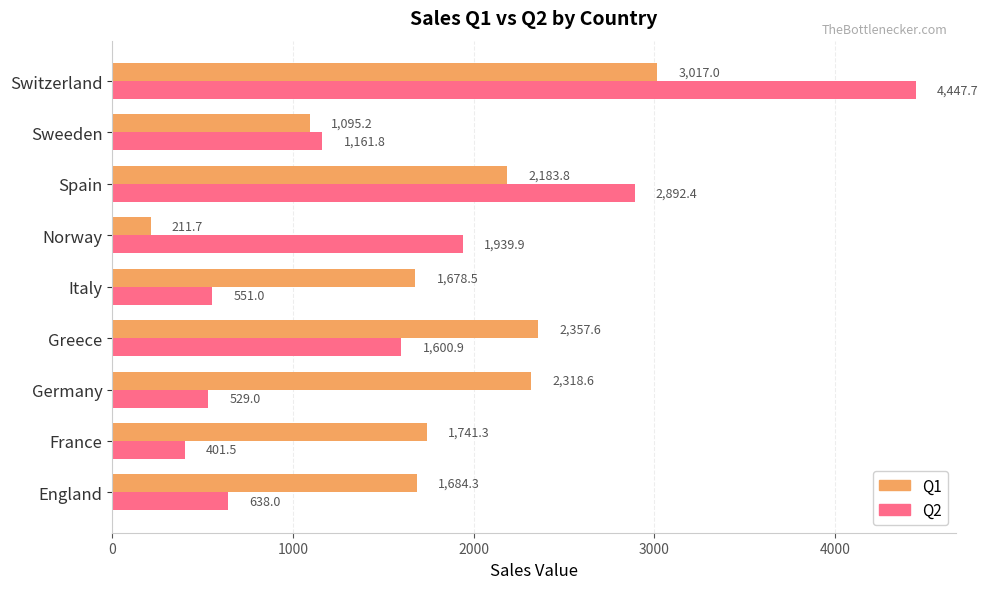

List the series in order of their peak value, lowest first.

Q1, Q2